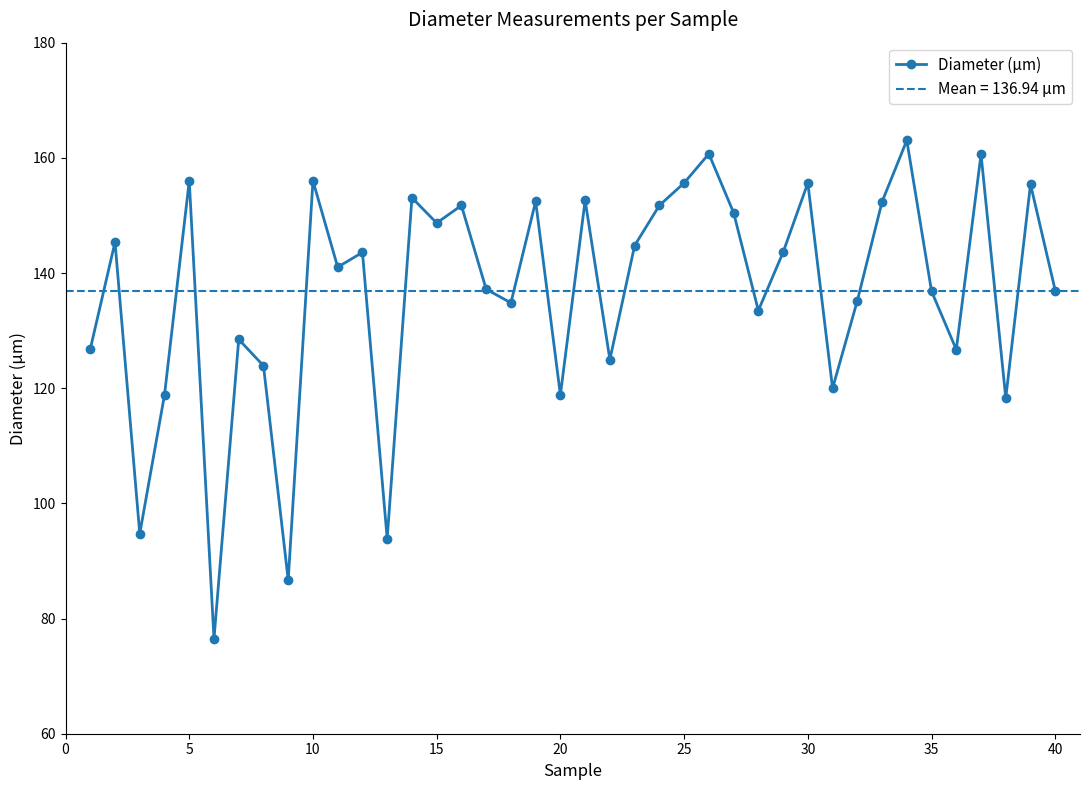

The Diameter (µm) series shows 227.2 at 30. True or false?

False